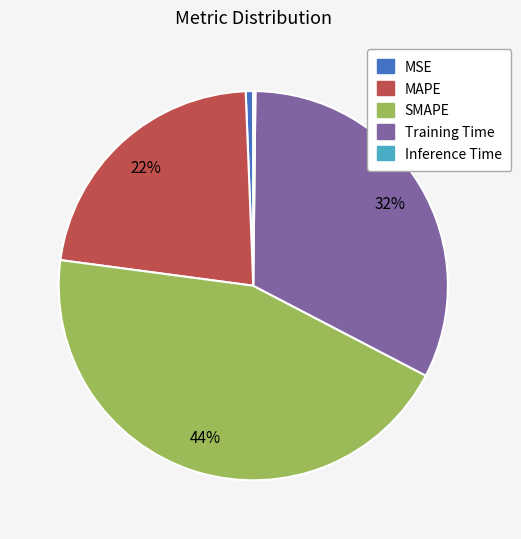

To the nearest percent, what is the combined percentage of Training Time and SMAPE?

77%